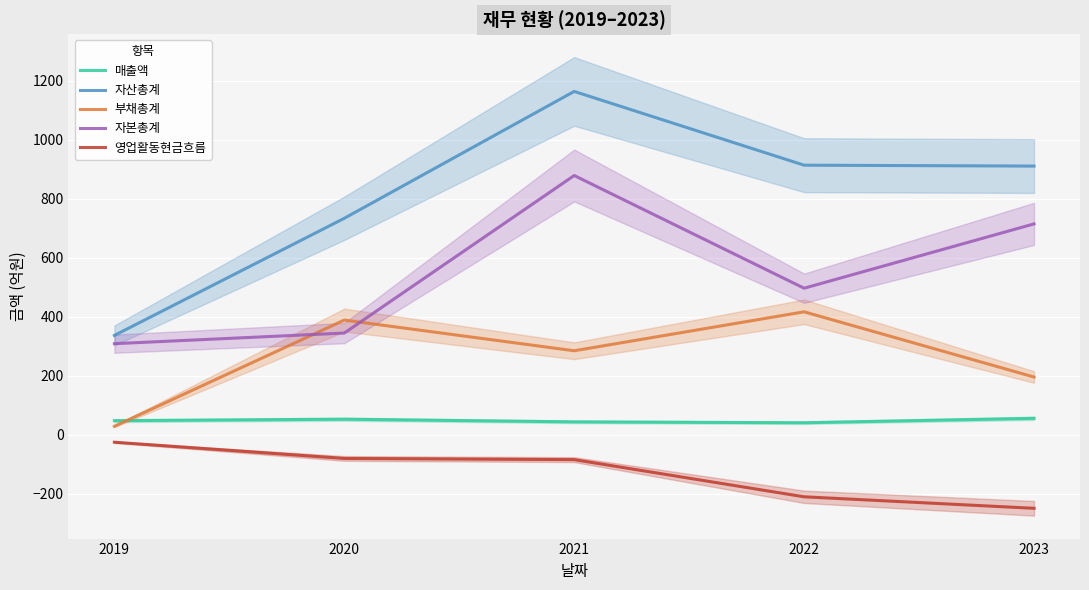

What is the lowest value of the 영업활동현금흐름 series?

-249